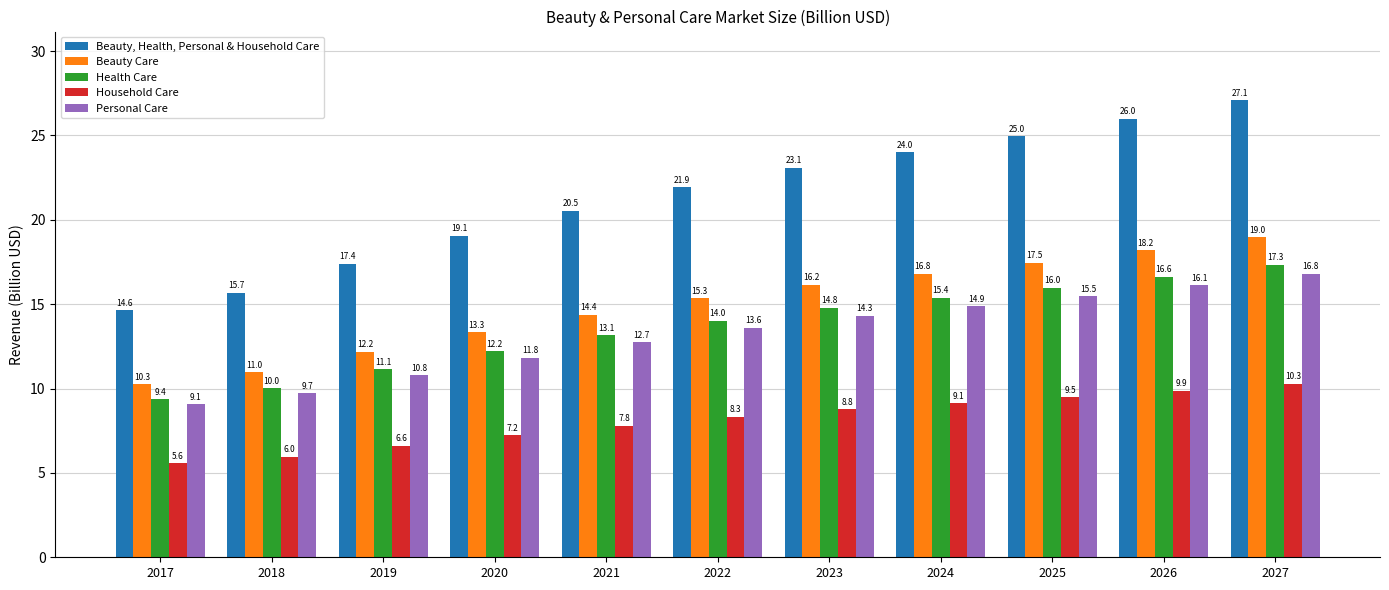

The Household Care series shows 2.2 at 2018. True or false?

False